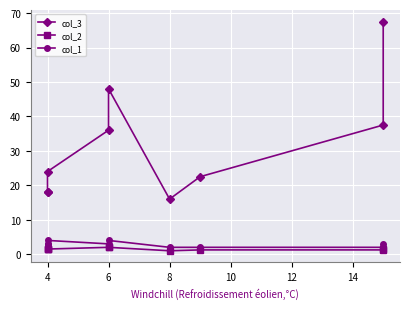

What value does the col_2 series have at 8?

1.5